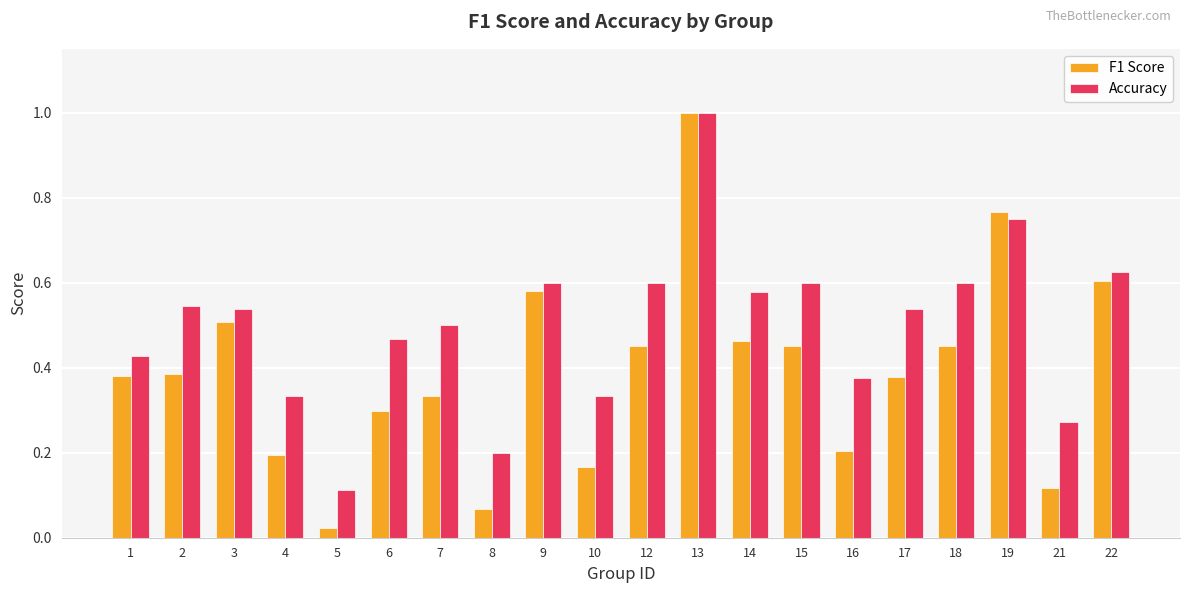

At which category is the sum across all series the highest?

13